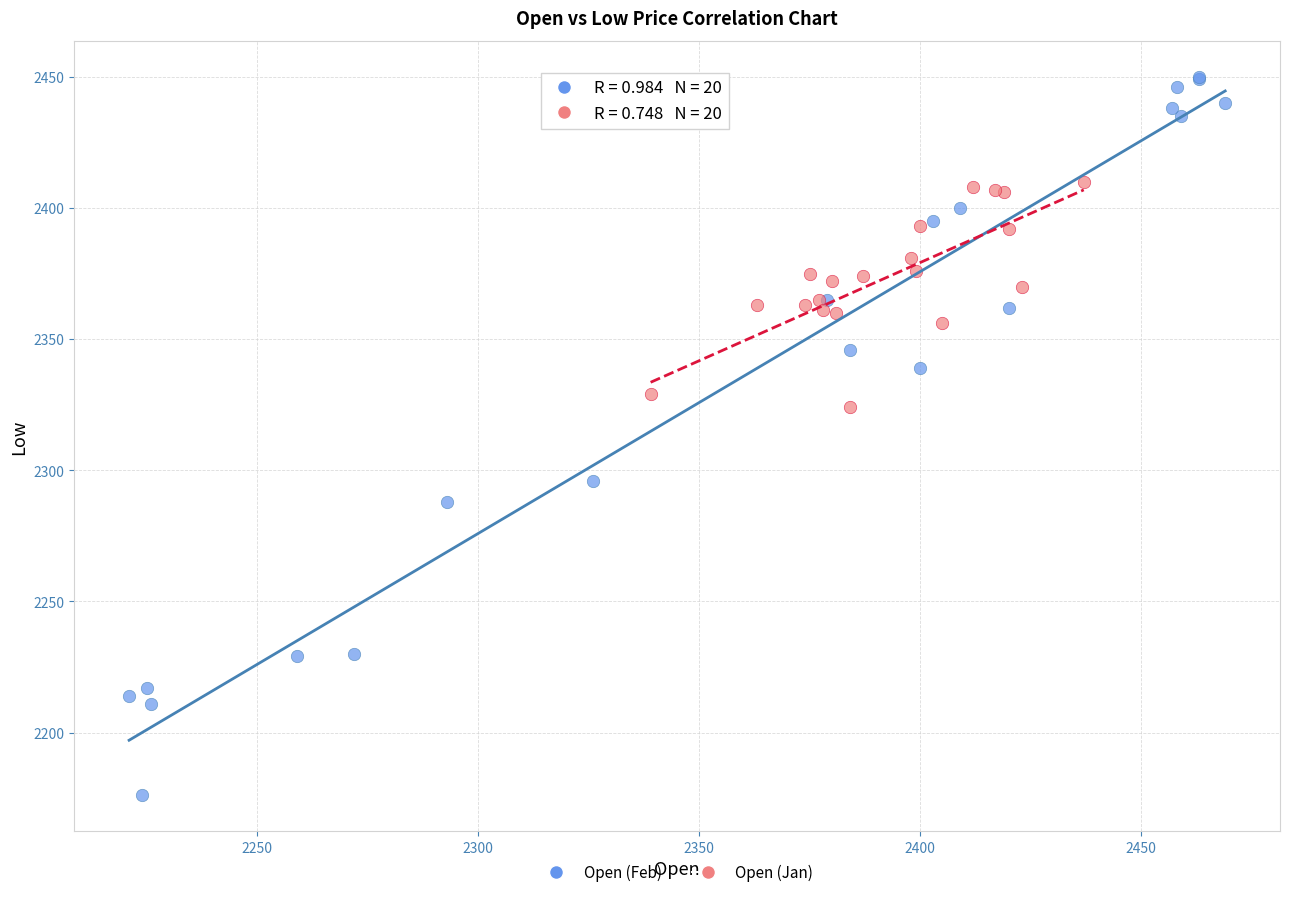

Which series reaches the maximum Y coordinate?

Open (Feb)